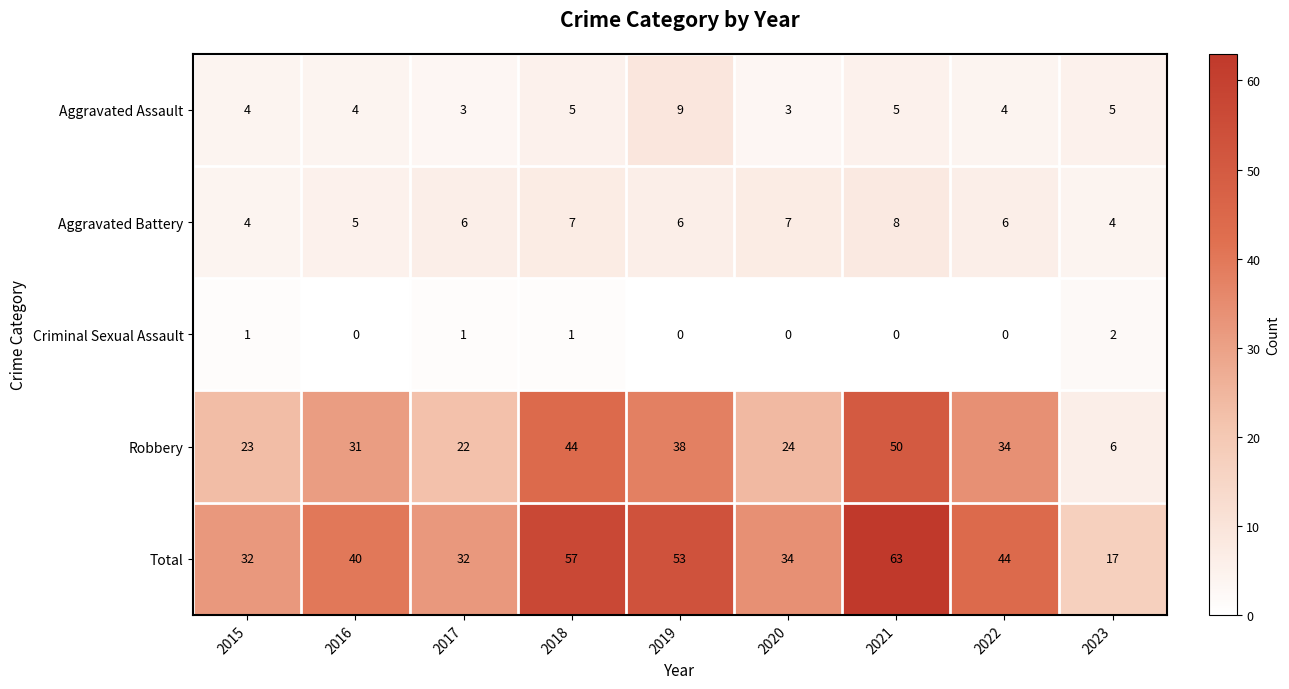

At which label is Robbery closest to 28?

2016